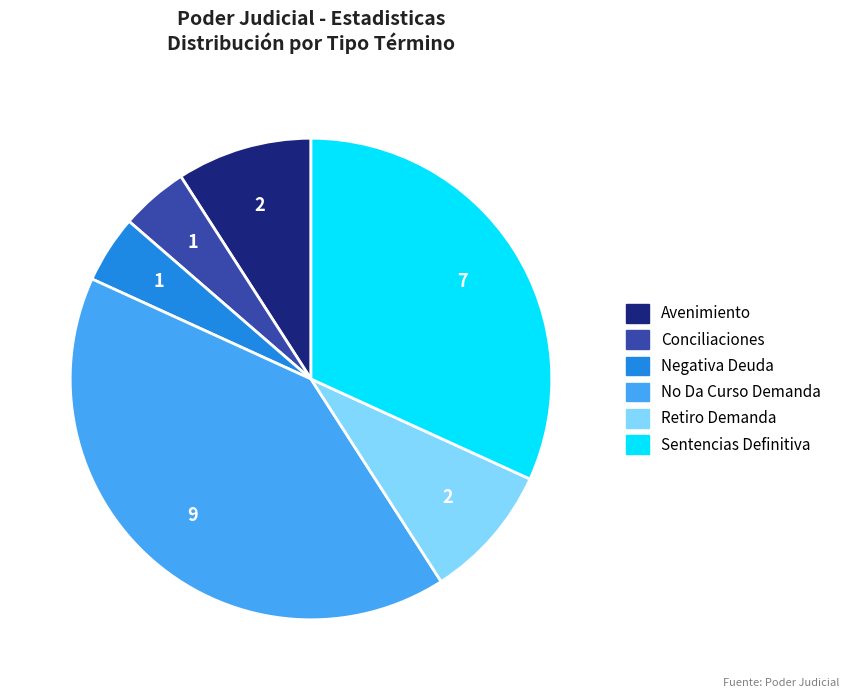

Does Sentencias Definitiva represent more than half of the total?

No